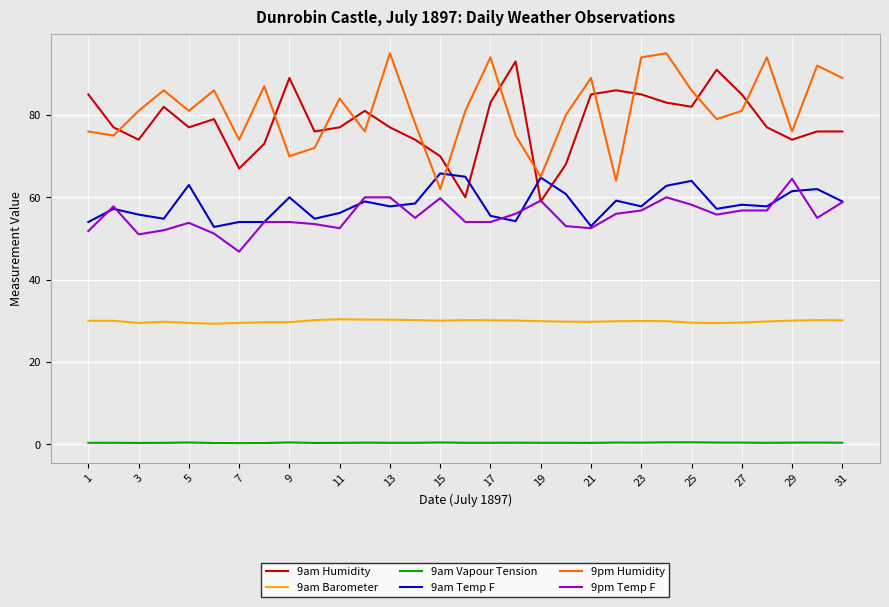

True or false: 9pm Temp F and 9pm Humidity intersect in this chart.

False